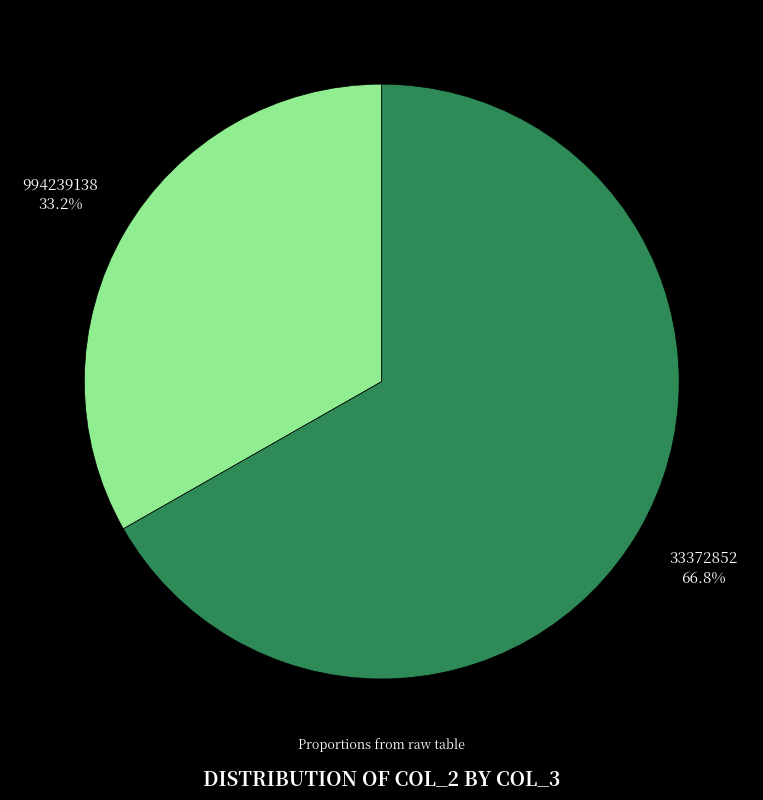

Is there a majority slice in this chart?

Yes